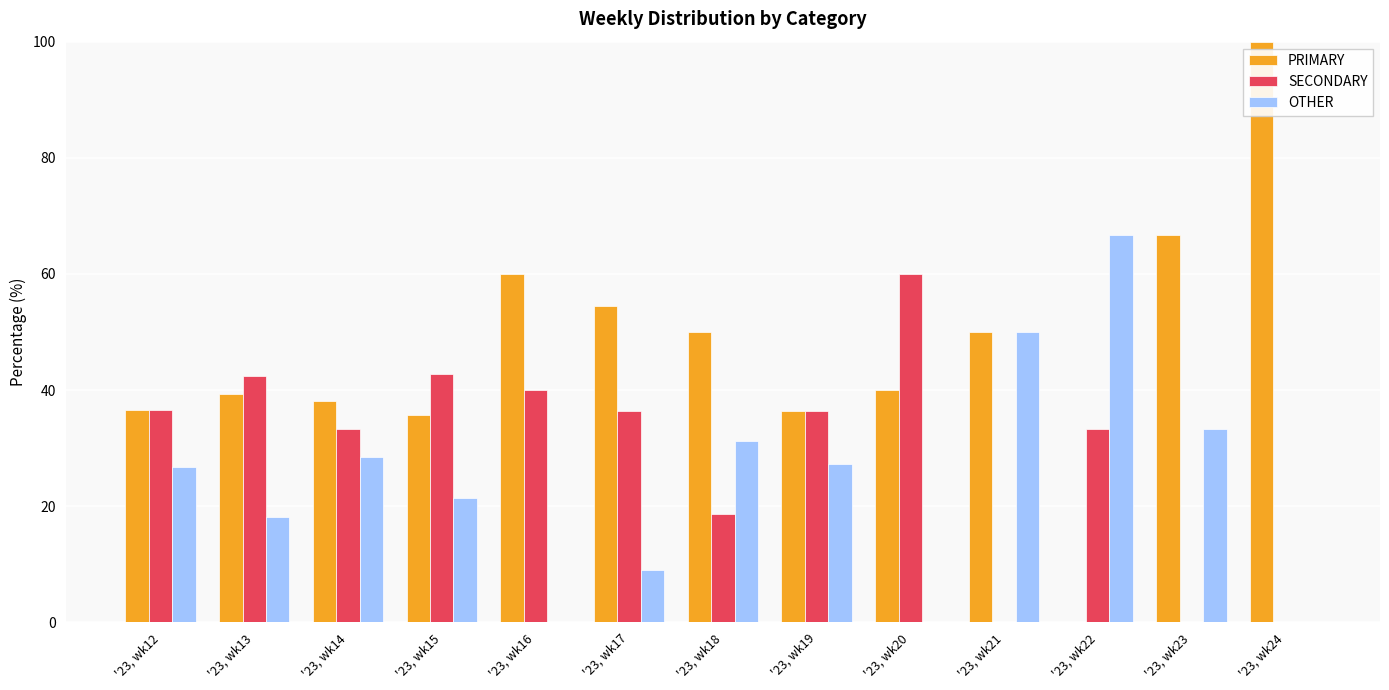

At which label does PRIMARY first exceed 40?

'23, wk16